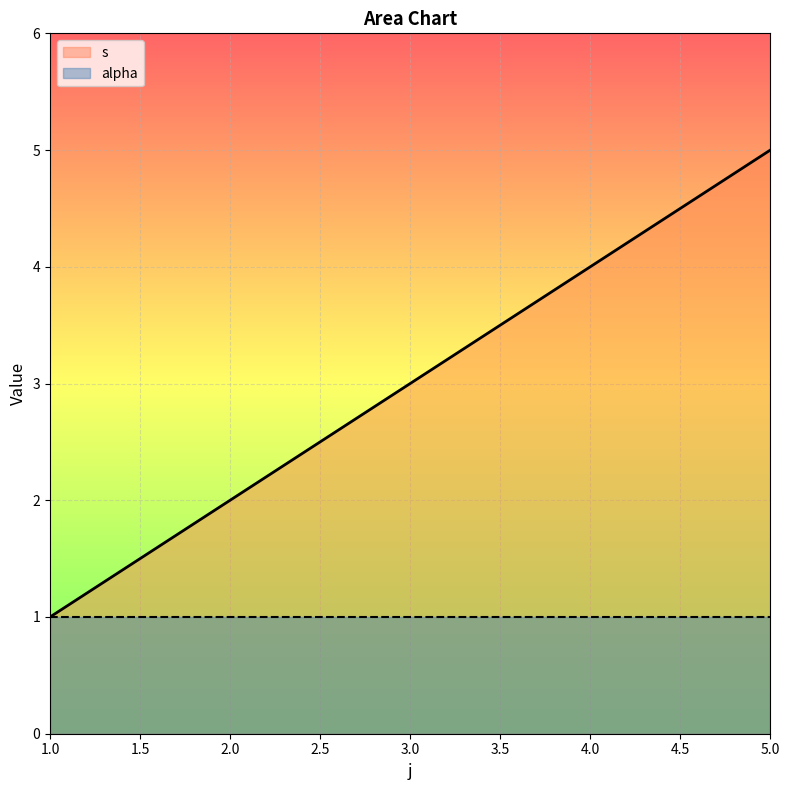

Reading left to right, list all the values displayed in this chart.

1	2	3	4	5